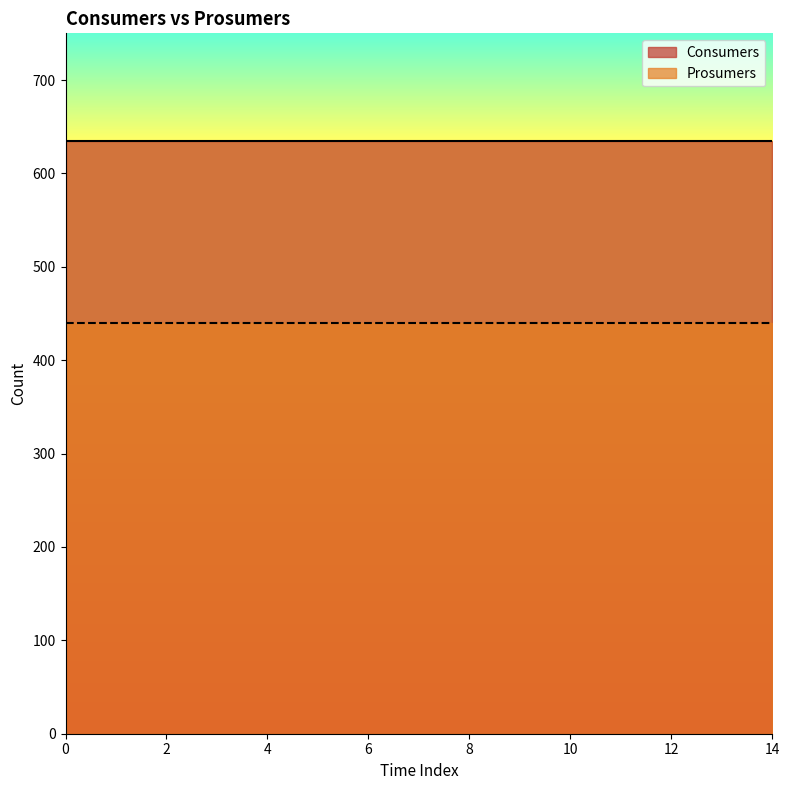

Rank the categories by Consumers value from lowest to highest.

0, 1, 2, 3, 4, 5, 6, 7, 8, 9, 10, 11, 12, 13, 14